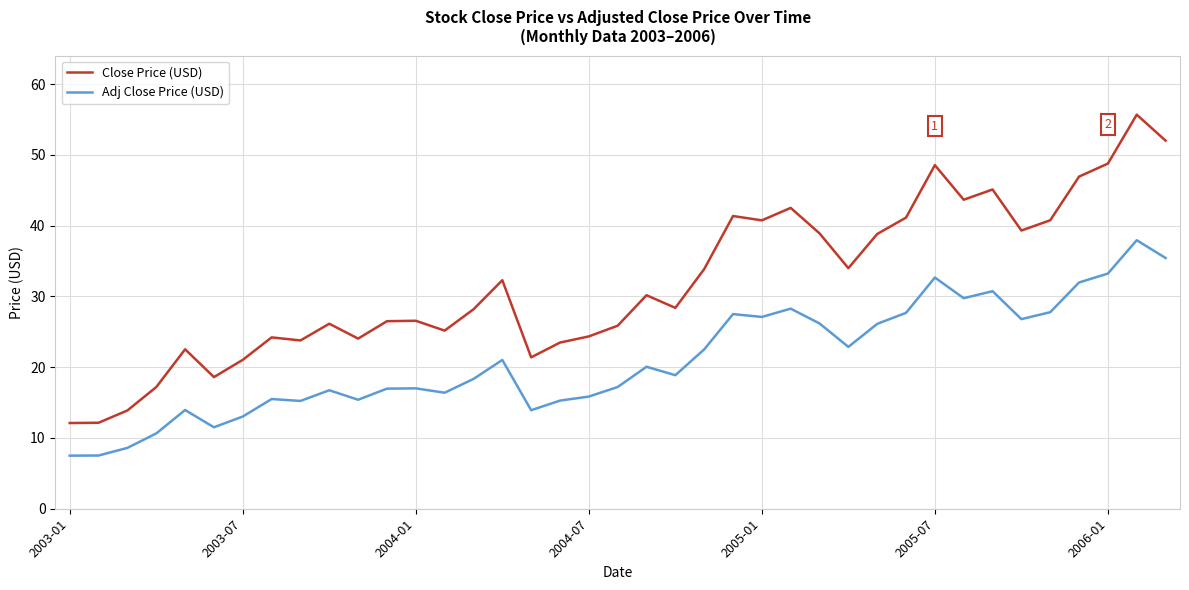

Rank the series by their average value, from lowest to highest.

Adj Close Price (USD), Close Price (USD)